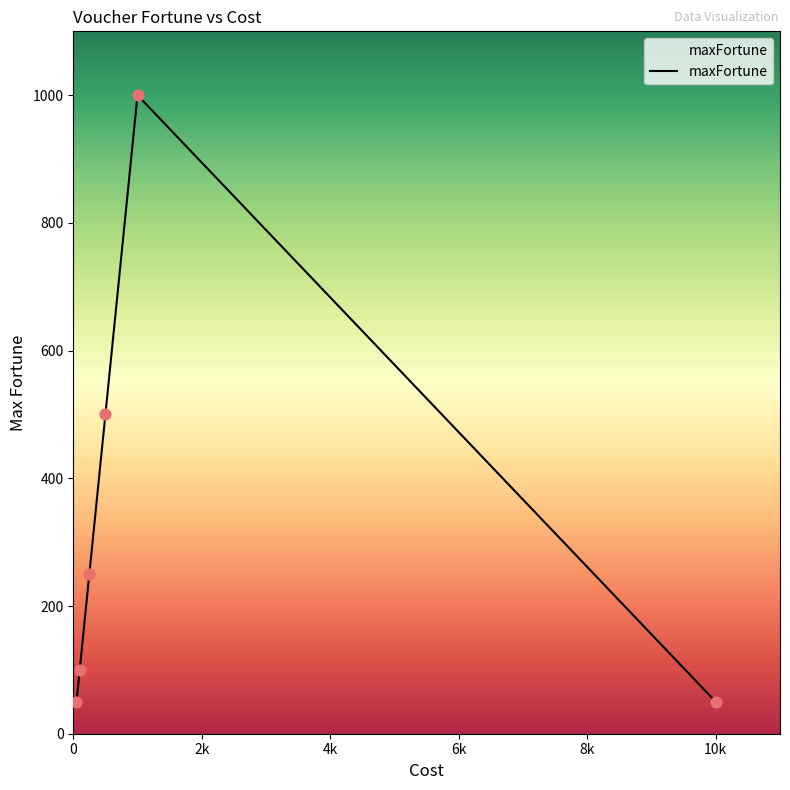

True or false: there are more than 2 points higher than both neighbors.

False